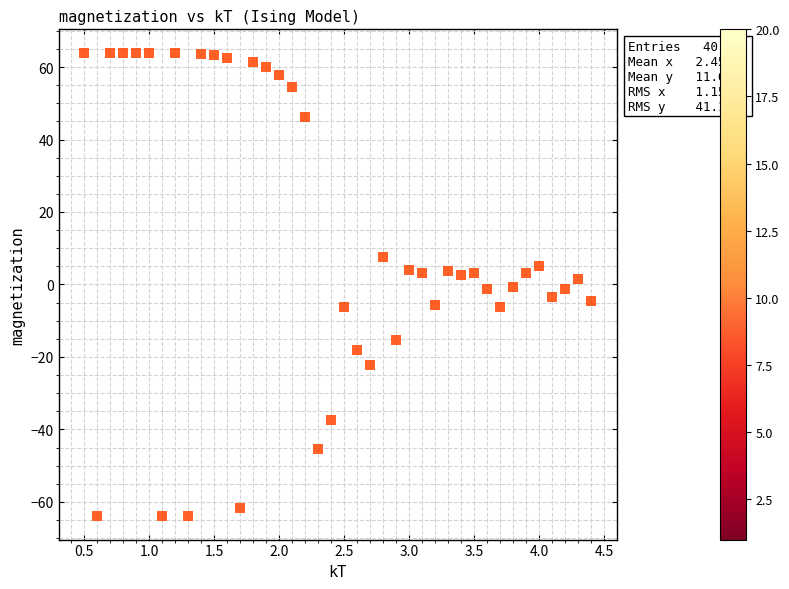

What is the range of X values (max minus min)?

3.9